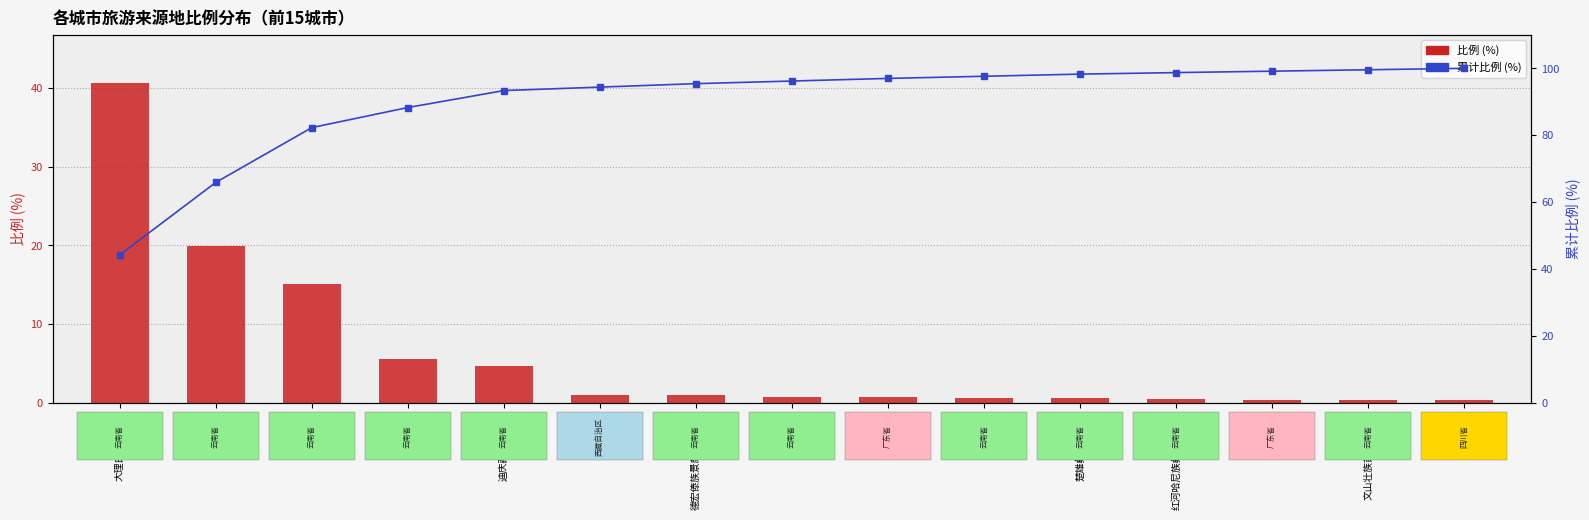

What is the difference between the second highest and second lowest values in the 累计比例 series?

33.7